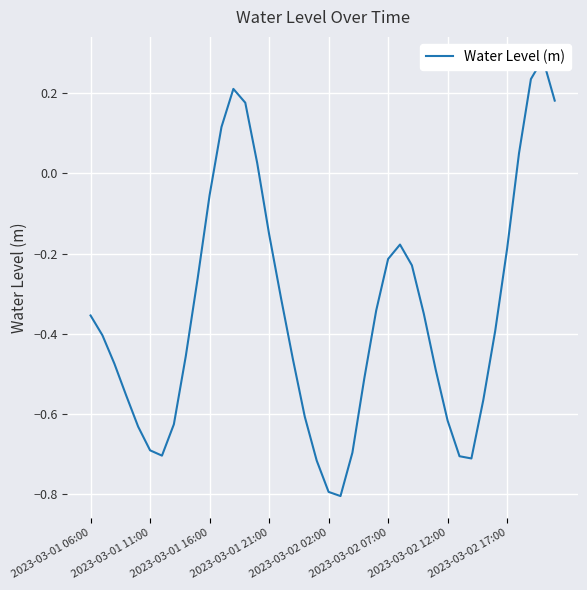

What is the difference between the values at 2023-03-02 02:00 and 10?

0.6